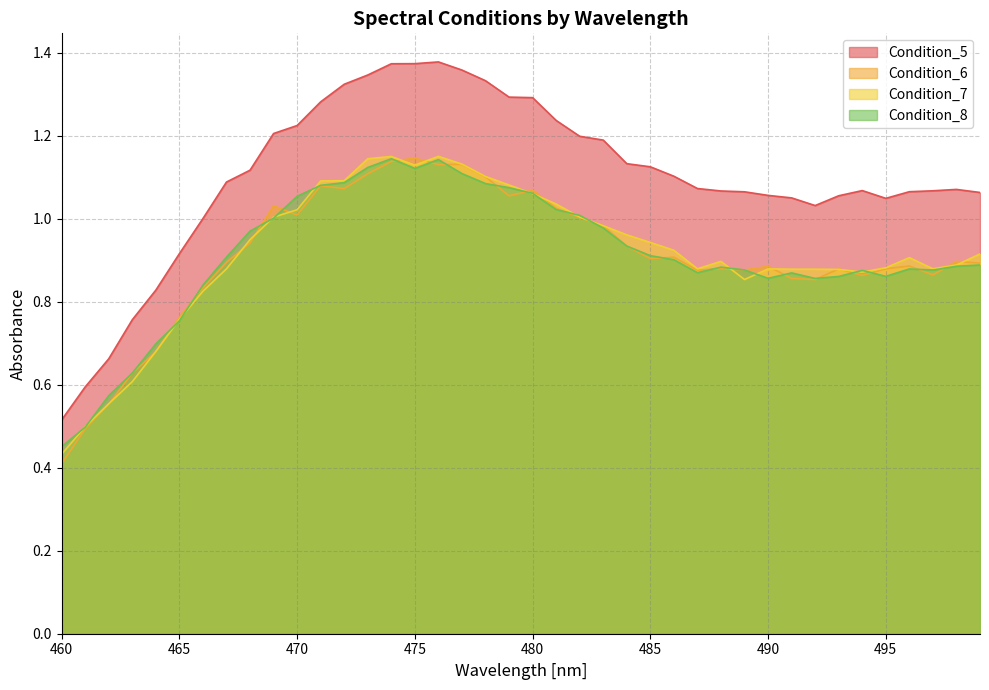

Reading left to right, what are all the values shown in this chart?

Condition_5: 0.5	0.6	0.7	0.8	0.8	0.9	1.0	1.1	1.1	1.2	1.2	1.3	1.3	1.3	1.4	1.4	1.4	1.4	1.3	1.3	1.3	1.2	1.2	1.2	1.1	1.1	1.1	1.1	1.1	1.1	1.1	1.0	1.0	1.1	1.1	1.0	1.1	1.1	1.1	1.1
Condition_6: 0.4	0.5	0.6	0.6	0.7	0.8	0.8	0.9	0.9	1.0	1.0	1.1	1.1	1.1	1.1	1.1	1.1	1.1	1.1	1.1	1.1	1.0	1.0	1.0	0.9	0.9	0.9	0.9	0.9	0.9	0.9	0.9	0.9	0.9	0.9	0.9	0.9	0.9	0.9	0.9
Condition_7: 0.4	0.5	0.6	0.6	0.7	0.8	0.8	0.9	0.9	1.0	1.0	1.1	1.1	1.1	1.1	1.1	1.1	1.1	1.1	1.1	1.1	1.0	1.0	1.0	1.0	0.9	0.9	0.9	0.9	0.9	0.9	0.9	0.9	0.9	0.9	0.9	0.9	0.9	0.9	0.9
Condition_8: 0.5	0.5	0.6	0.6	0.7	0.8	0.8	0.9	1.0	1.0	1.1	1.1	1.1	1.1	1.1	1.1	1.1	1.1	1.1	1.1	1.1	1.0	1.0	1.0	0.9	0.9	0.9	0.9	0.9	0.9	0.9	0.9	0.9	0.9	0.9	0.9	0.9	0.9	0.9	0.9